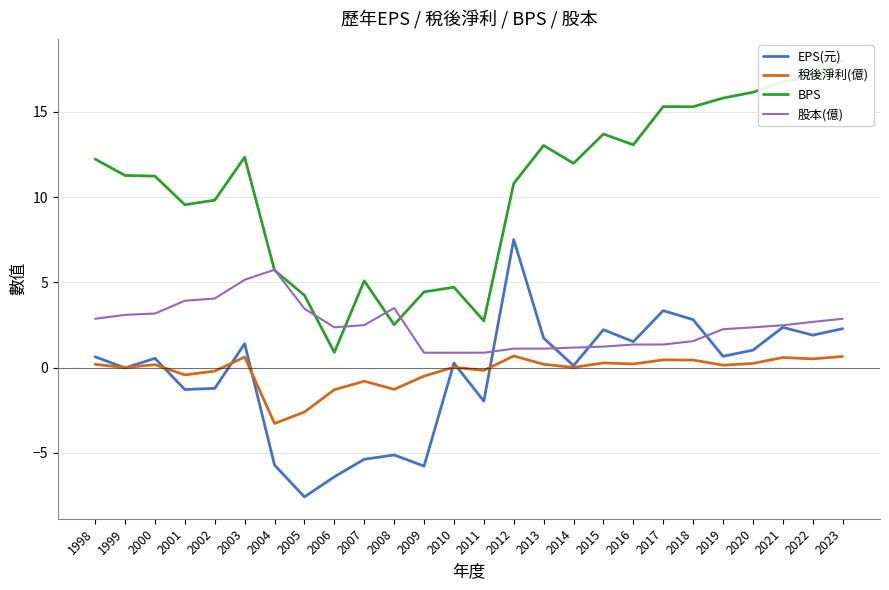

What is the lowest value of the BPS series?

0.9